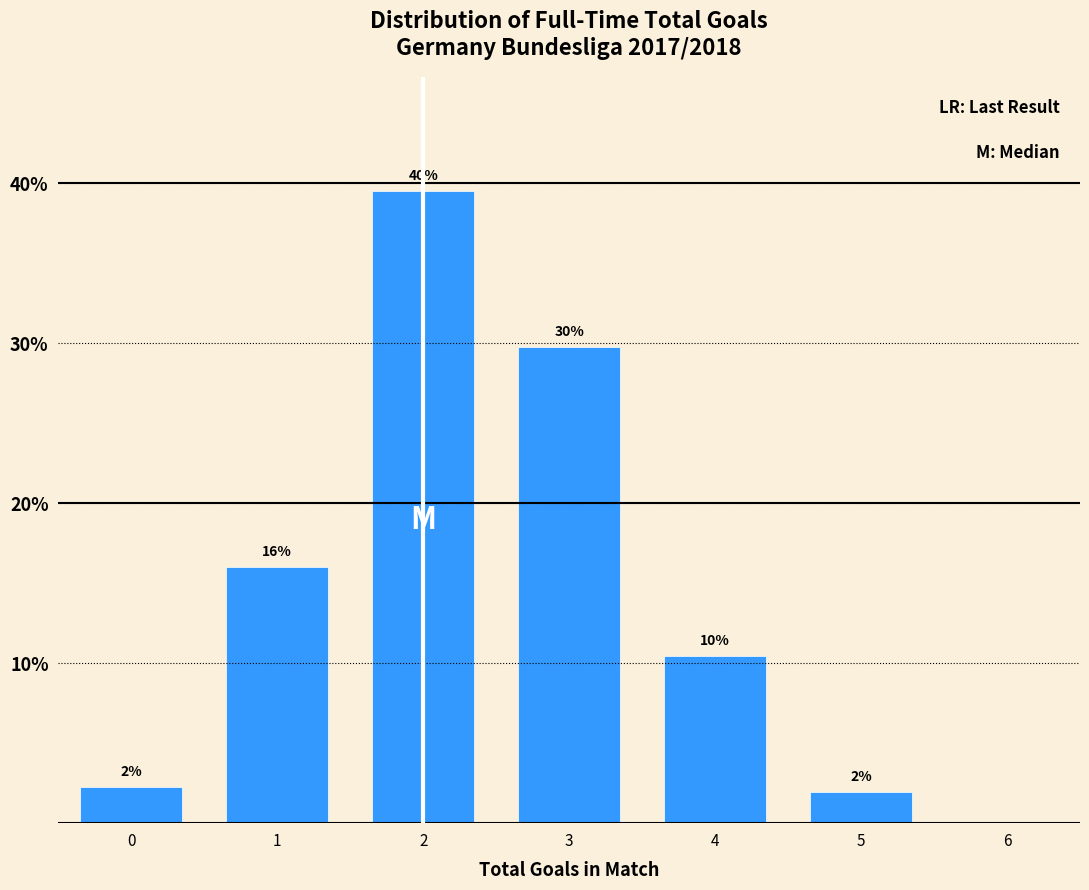

What is the average value?

16.7